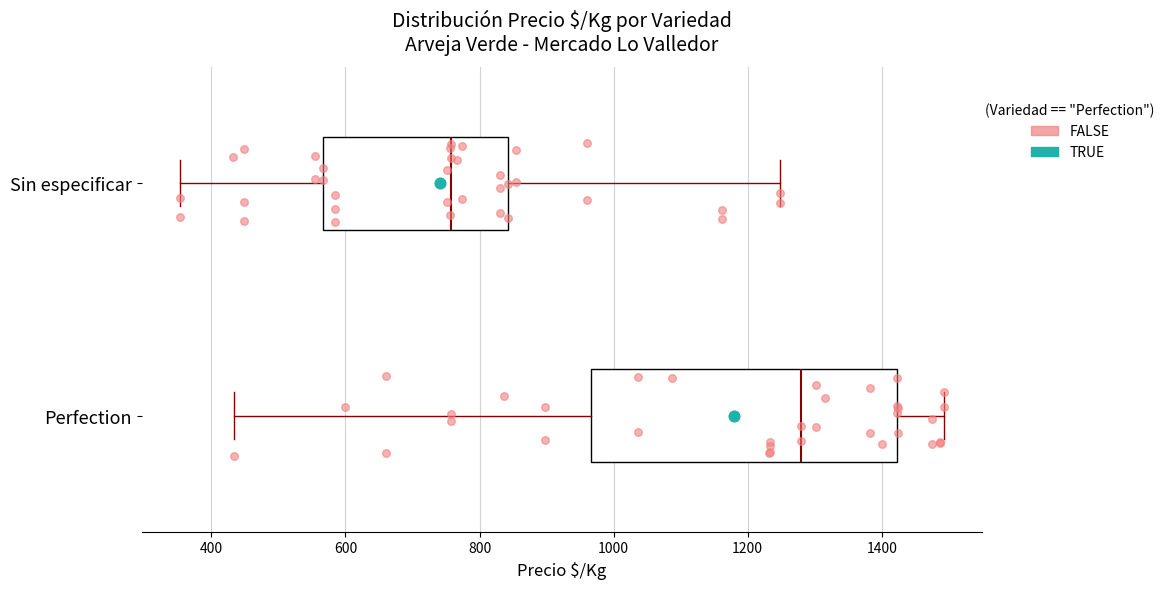

Which box is the widest, from its left edge to its right edge?

Perfection